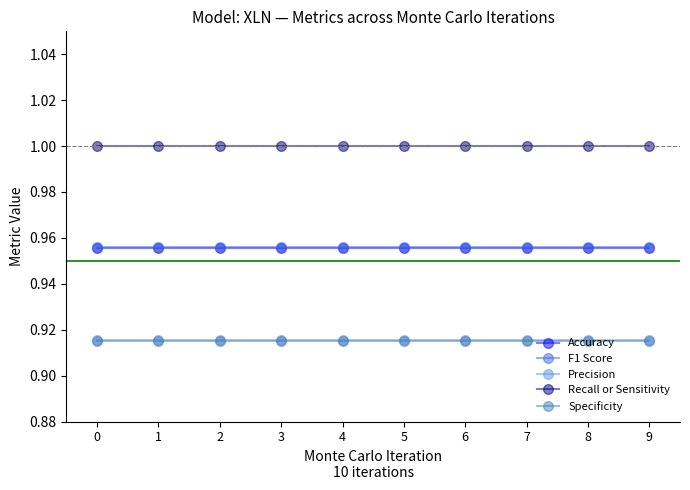

True or false: Accuracy and Precision cross at least once.

False